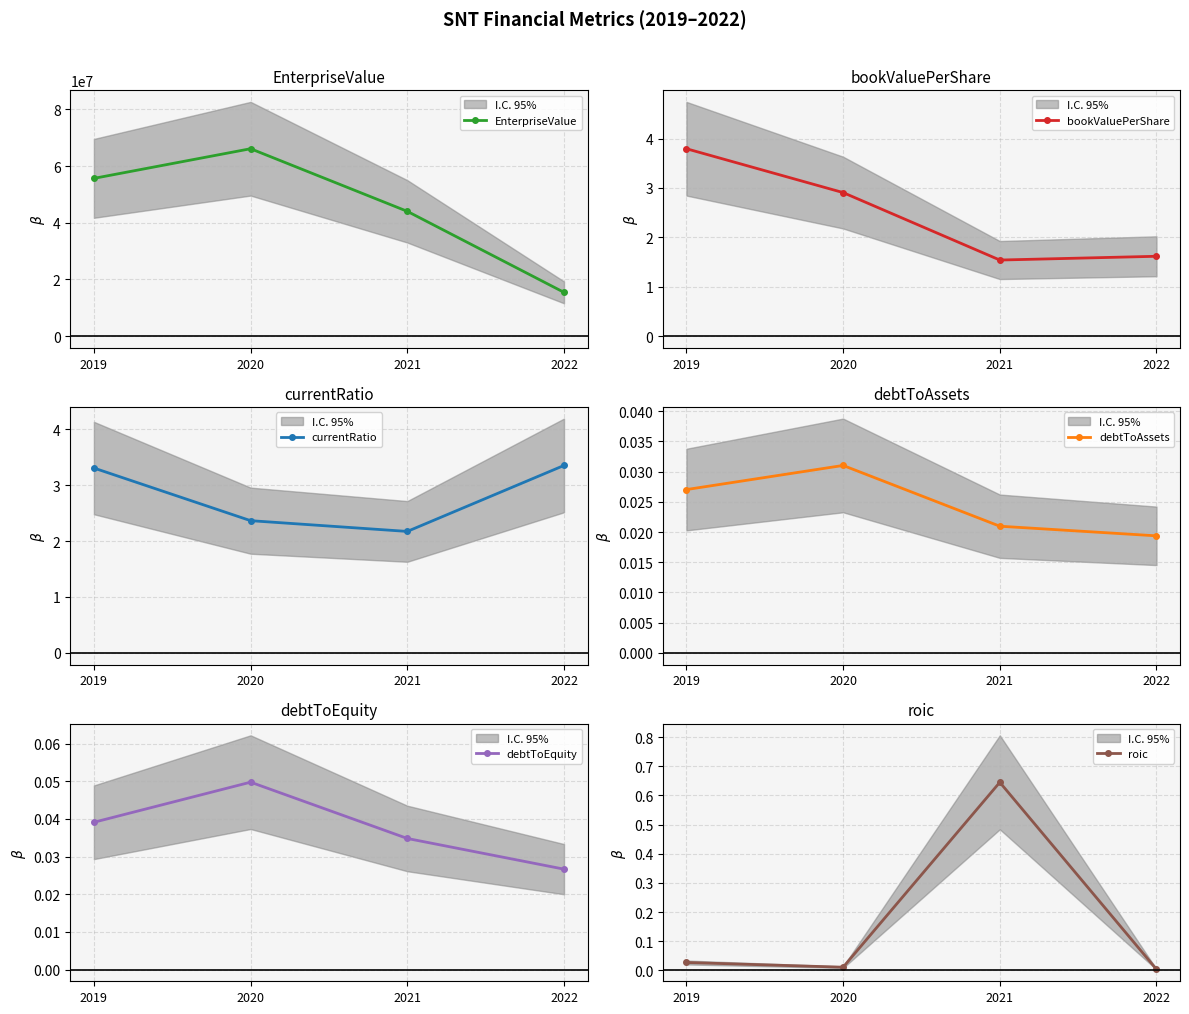

The EnterpriseValue series shows 15436081.3 at 2022. True or false?

True